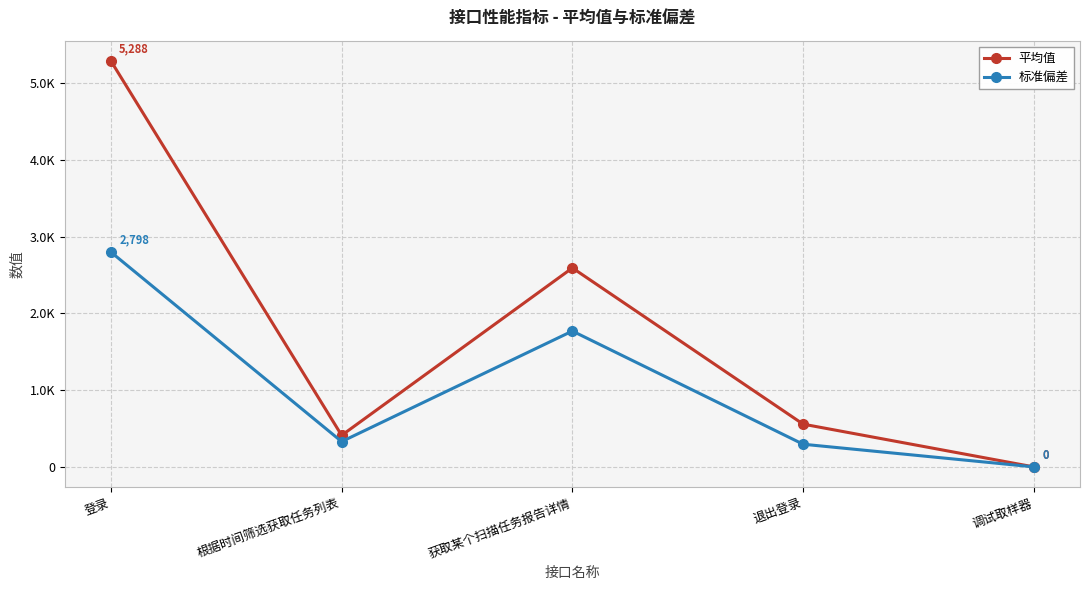

Read the 标准偏差 value at 获取某个扫描任务报告详情.

1769.7